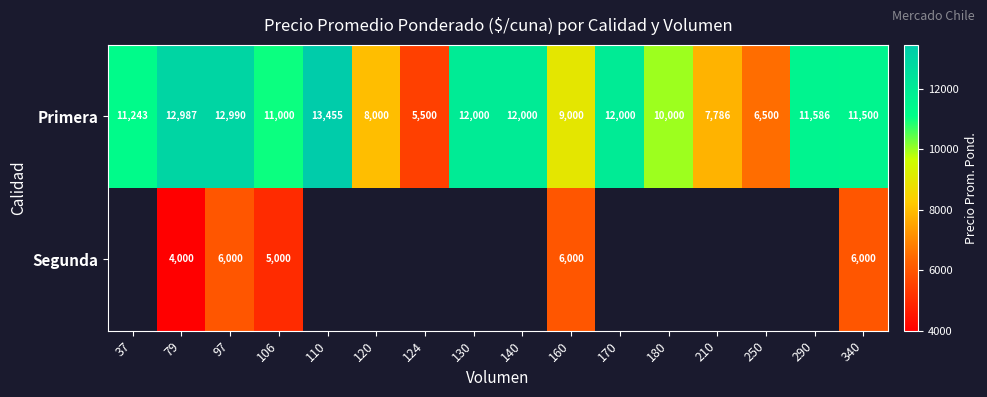

Is the value of Primera at 170 greater than the value of Segunda at 97?

Yes